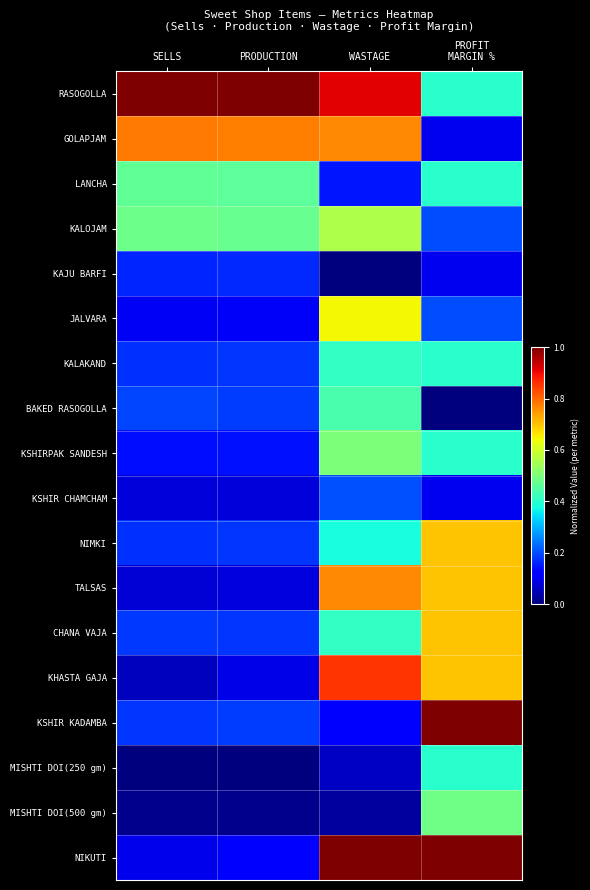

Reading left to right, list all the values displayed in this chart.

RASOGOLLA: SELLS=1.0	PRODUCTION=1.0	WASTAGE=0.9	PROFIT
MARGIN %=0.4
GOLAPJAM: SELLS=0.8	PRODUCTION=0.8	WASTAGE=0.8	PROFIT
MARGIN %=0.1
LANCHA: SELLS=0.5	PRODUCTION=0.5	WASTAGE=0.1	PROFIT
MARGIN %=0.4
KALOJAM: SELLS=0.5	PRODUCTION=0.5	WASTAGE=0.6	PROFIT
MARGIN %=0.2
KAJU BARFI: SELLS=0.2	PRODUCTION=0.2	WASTAGE=0.0	PROFIT
MARGIN %=0.1
JALVARA: SELLS=0.1	PRODUCTION=0.1	WASTAGE=0.6	PROFIT
MARGIN %=0.2
KALAKAND: SELLS=0.2	PRODUCTION=0.2	WASTAGE=0.4	PROFIT
MARGIN %=0.4
BAKED RASOGOLLA: SELLS=0.2	PRODUCTION=0.2	WASTAGE=0.4	PROFIT
MARGIN %=0.0
KSHIRPAK SANDESH: SELLS=0.1	PRODUCTION=0.1	WASTAGE=0.5	PROFIT
MARGIN %=0.4
KSHIR CHAMCHAM: SELLS=0.1	PRODUCTION=0.1	WASTAGE=0.2	PROFIT
MARGIN %=0.1
NIMKI: SELLS=0.2	PRODUCTION=0.2	WASTAGE=0.4	PROFIT
MARGIN %=0.7
TALSAS: SELLS=0.1	PRODUCTION=0.1	WASTAGE=0.8	PROFIT
MARGIN %=0.7
CHANA VAJA: SELLS=0.2	PRODUCTION=0.2	WASTAGE=0.4	PROFIT
MARGIN %=0.7
KHASTA GAJA: SELLS=0.1	PRODUCTION=0.1	WASTAGE=0.9	PROFIT
MARGIN %=0.7
KSHIR KADAMBA: SELLS=0.2	PRODUCTION=0.2	WASTAGE=0.1	PROFIT
MARGIN %=1.0
MISHTI DOI(250 gm): SELLS=0.0	PRODUCTION=0.0	WASTAGE=0.1	PROFIT
MARGIN %=0.4
MISHTI DOI(500 gm): SELLS=0.0	PRODUCTION=0.0	WASTAGE=0.0	PROFIT
MARGIN %=0.5
NIKUTI: SELLS=0.1	PRODUCTION=0.1	WASTAGE=1.0	PROFIT
MARGIN %=1.0